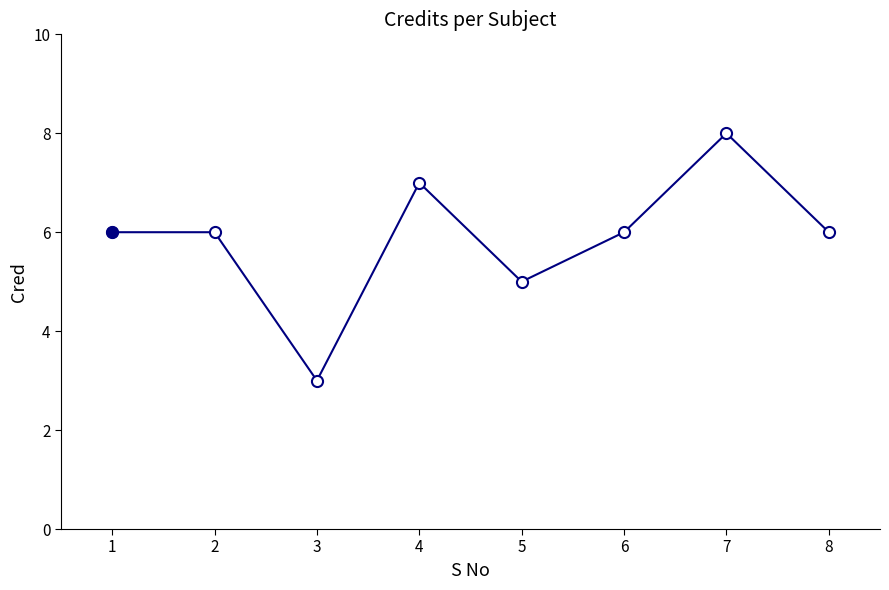

Which category has the lowest value across all series?

3